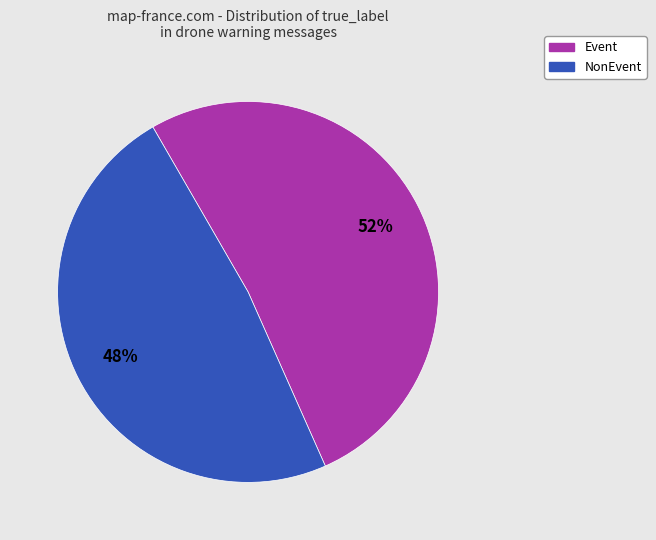

How many segments does this pie chart have?

2